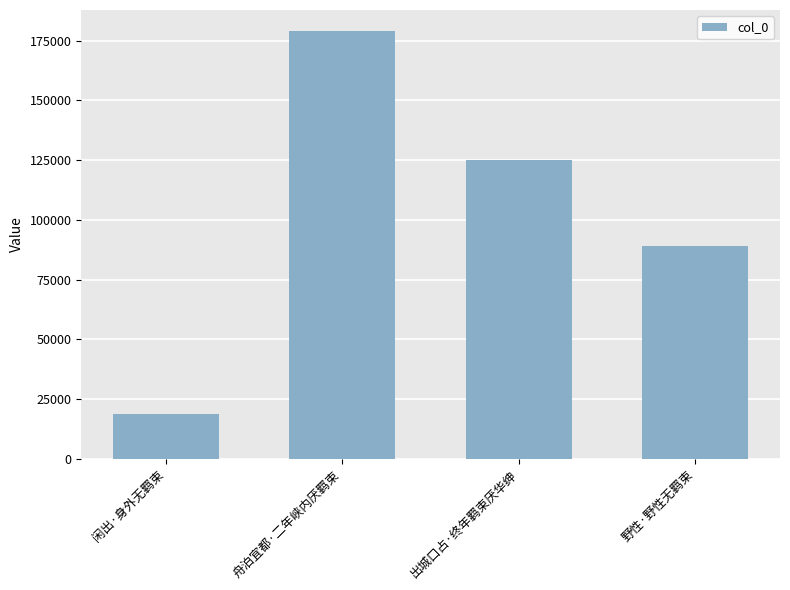

Does the chart contain stacked bars?

No